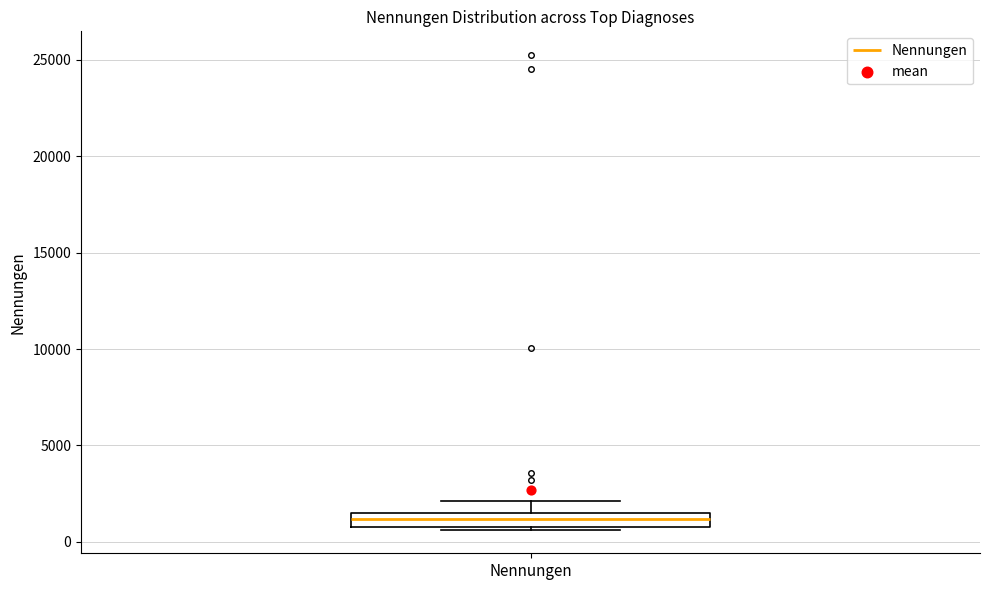

Where does the upper whisker of the box for Nennungen end on the y-axis? The values are not printed on the chart, so give them approximately, as read against the axis.

2000